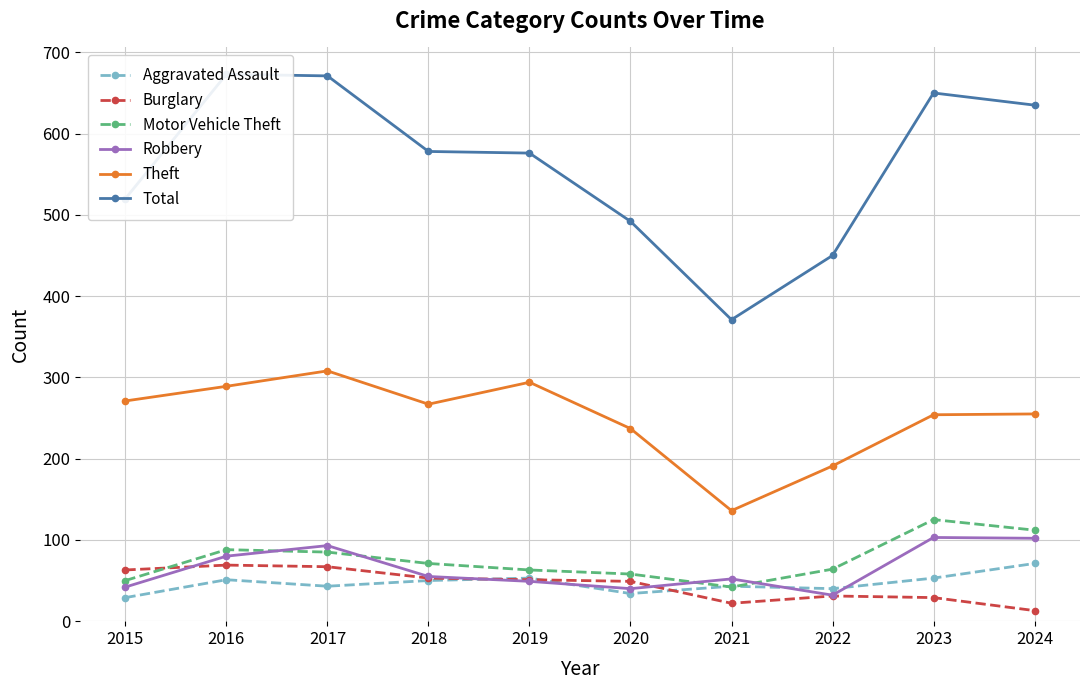

True or false: Motor Vehicle Theft has more than 0 points higher than both neighbors.

True